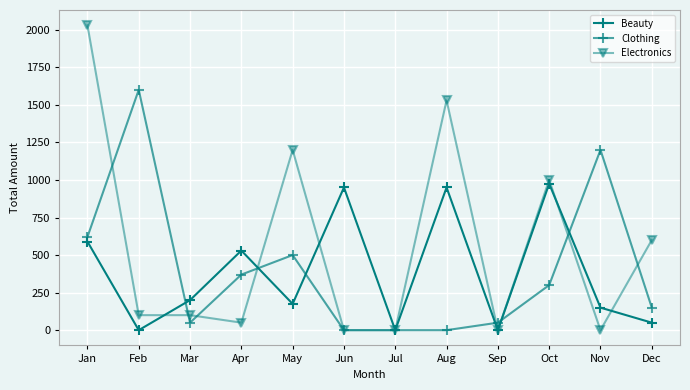

At which label does Electronics reach its peak?

Jan